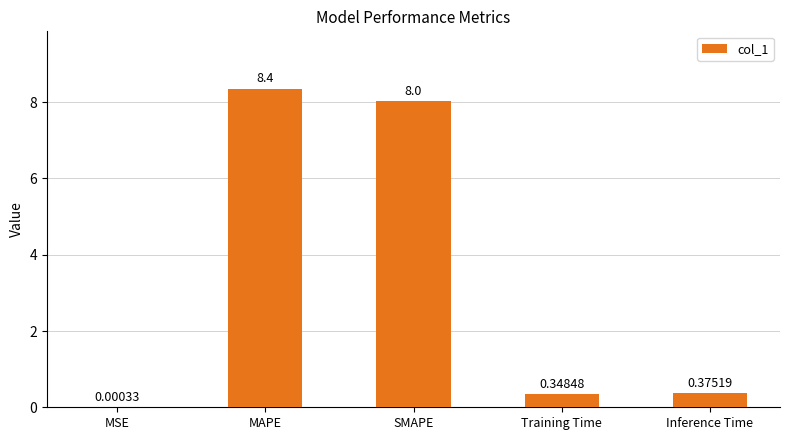

What is the sum of the values at Inference Time and MAPE?

8.7